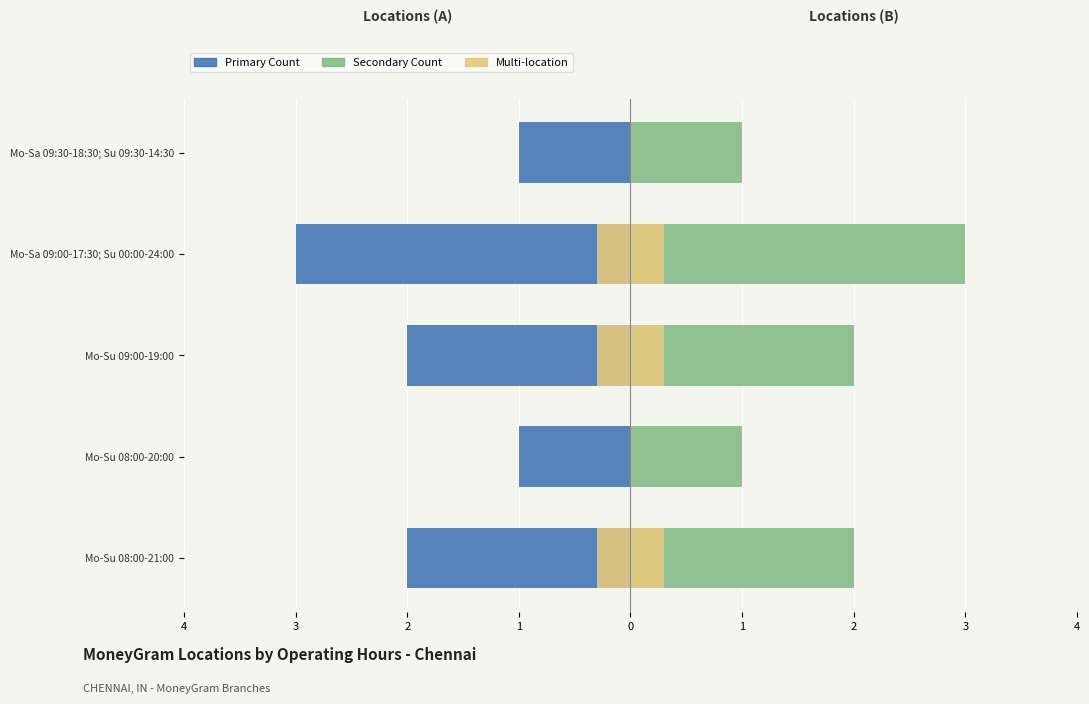

What is the average value of the Multi-location Hours (Left) series?

-0.2